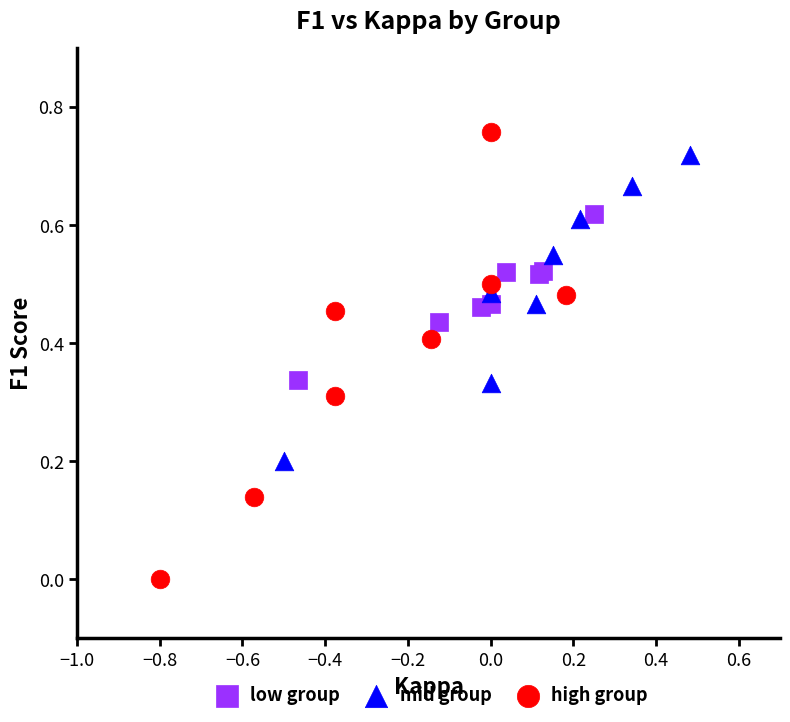

Which series reaches the minimum Y coordinate?

high group